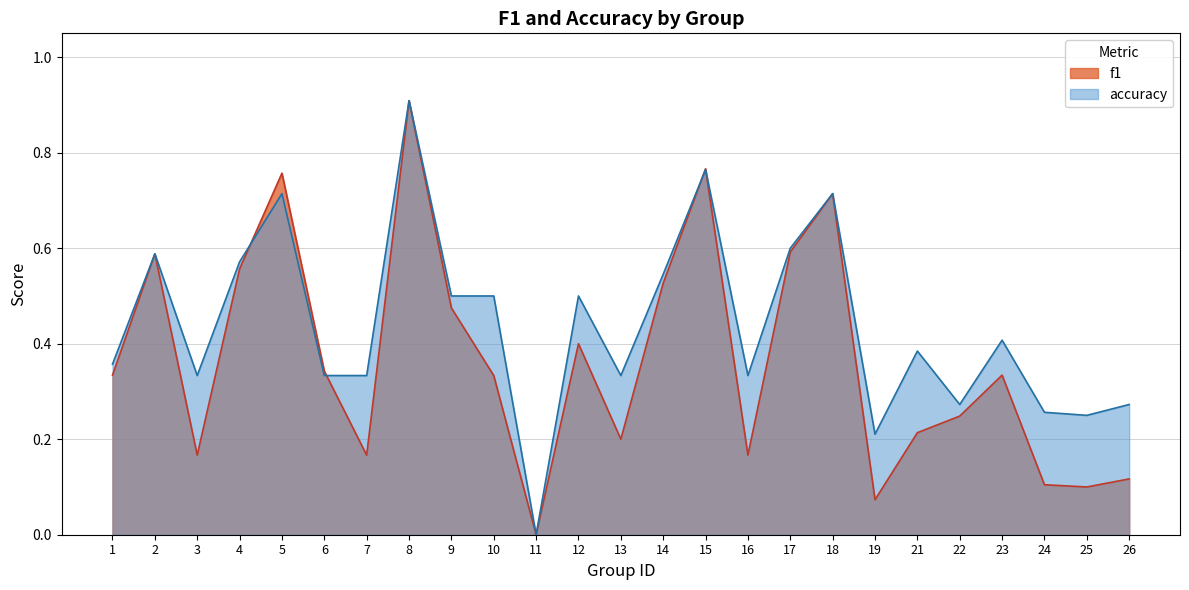

Rank the series at 13 from lowest to highest value.

f1, accuracy